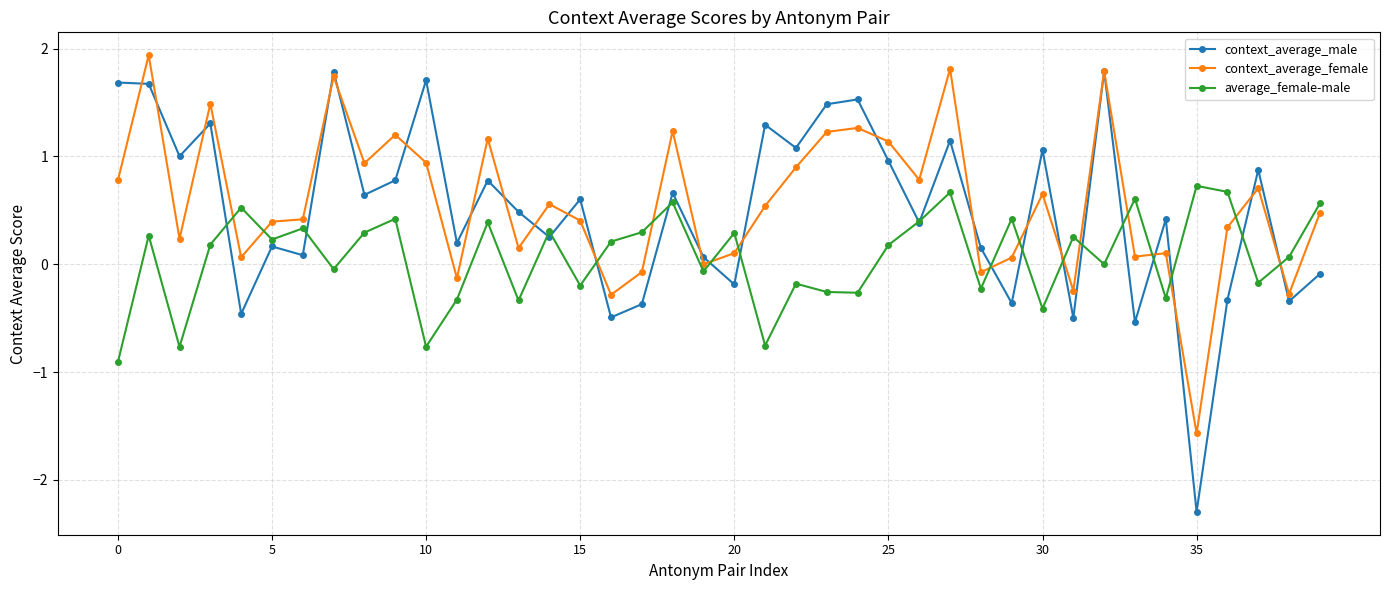

What is the minimum value shown in the chart?

-2.3